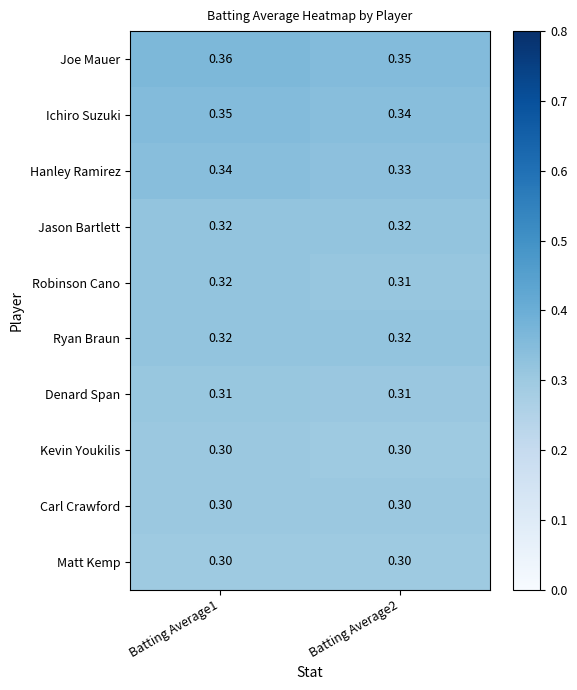

Which series has the largest total across all categories?

Joe Mauer